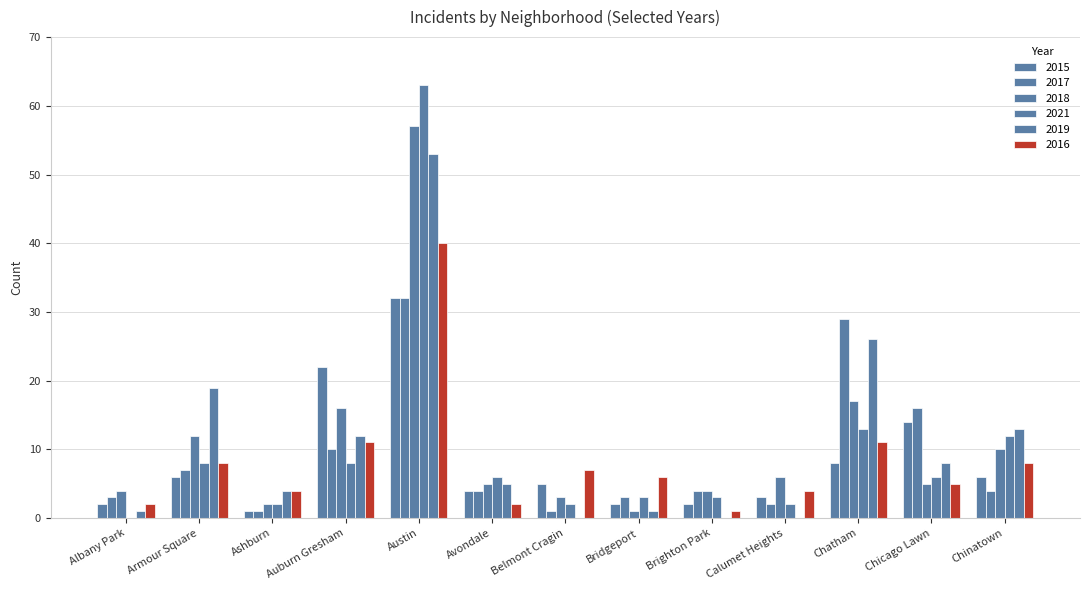

What is the average value of the 2016 series?

8